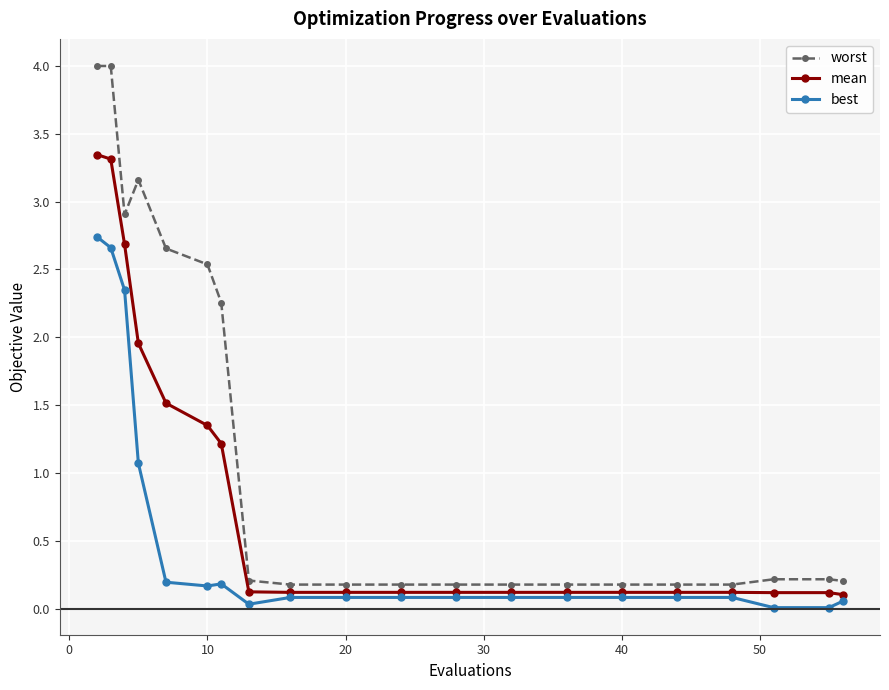

Does the chart have visible grid lines?

Yes